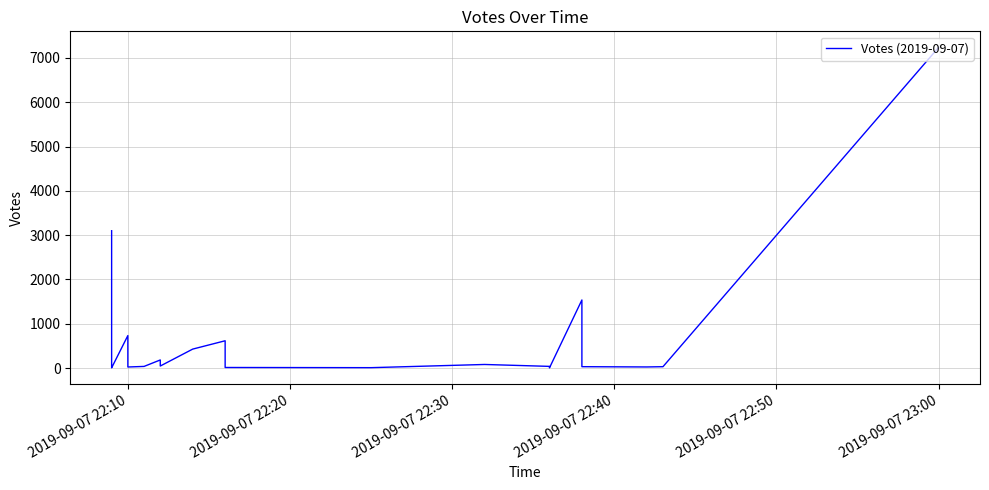

What is the smallest value displayed?

4